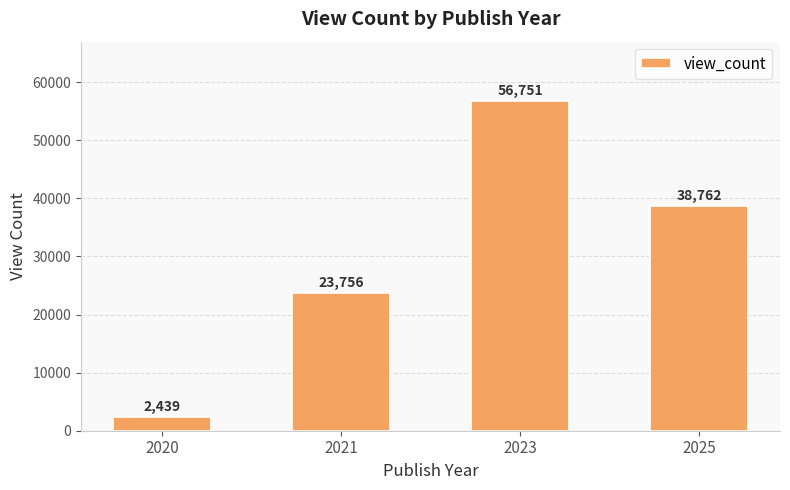

At which label is the value closest to 29595?

2021